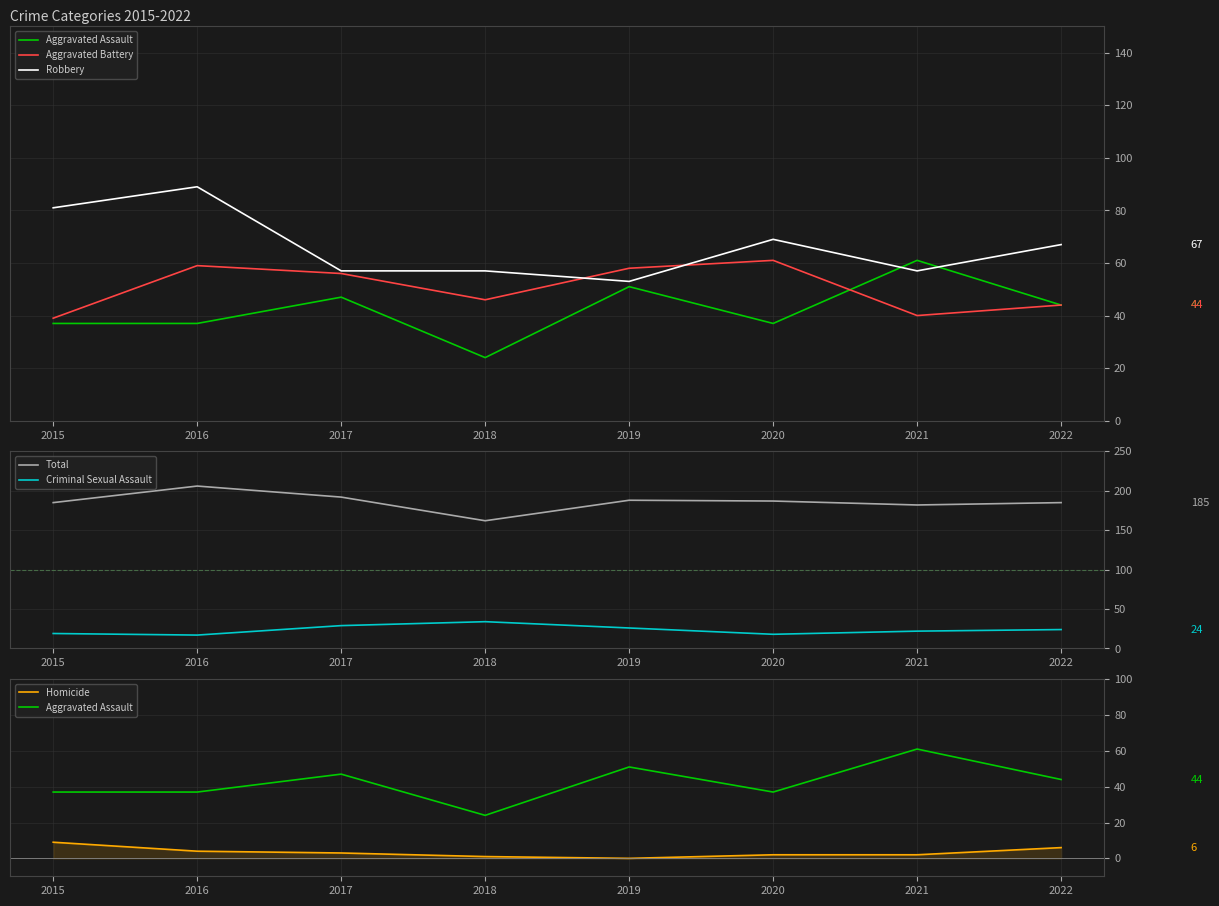

True or false: Robbery and Aggravated Battery intersect in this chart.

True